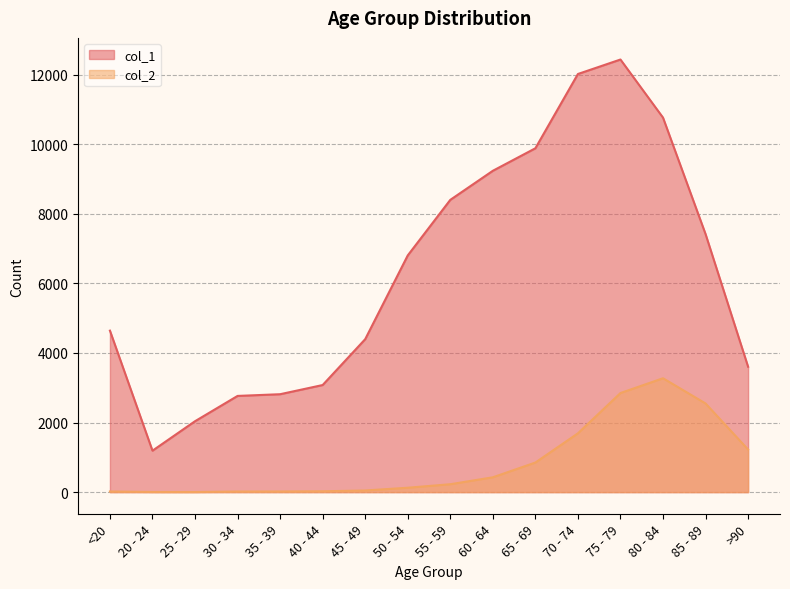

Between <20 and 50 - 54, which series saw the biggest shift?

col_1